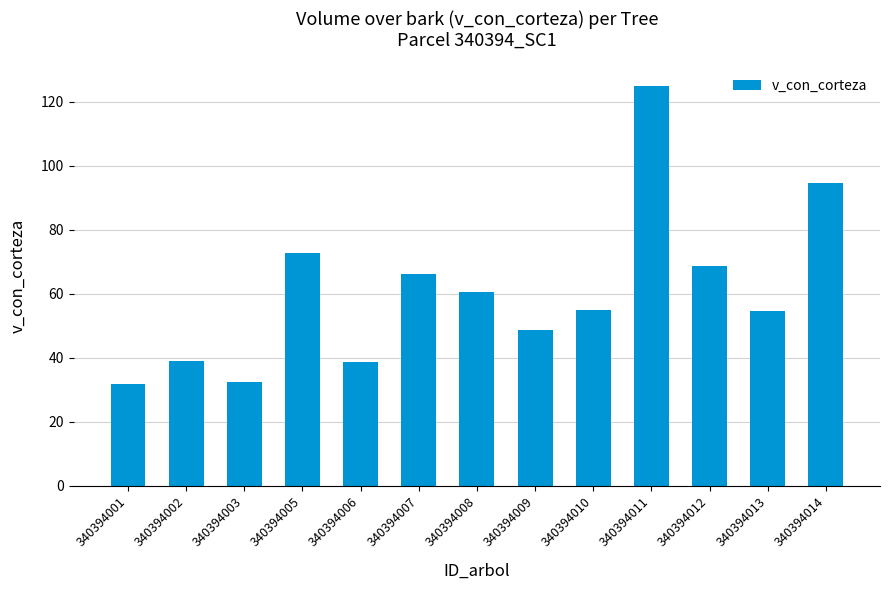

Which has a higher value, 340394009 or 340394010?

340394010